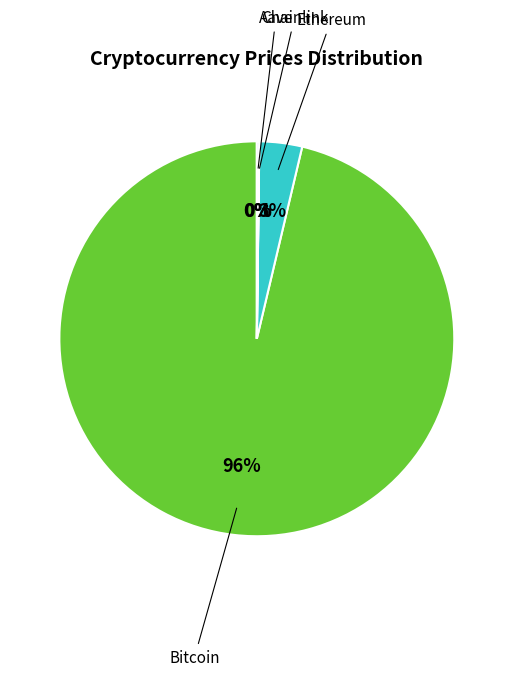

To the nearest percent, what is the average slice percentage?

25%